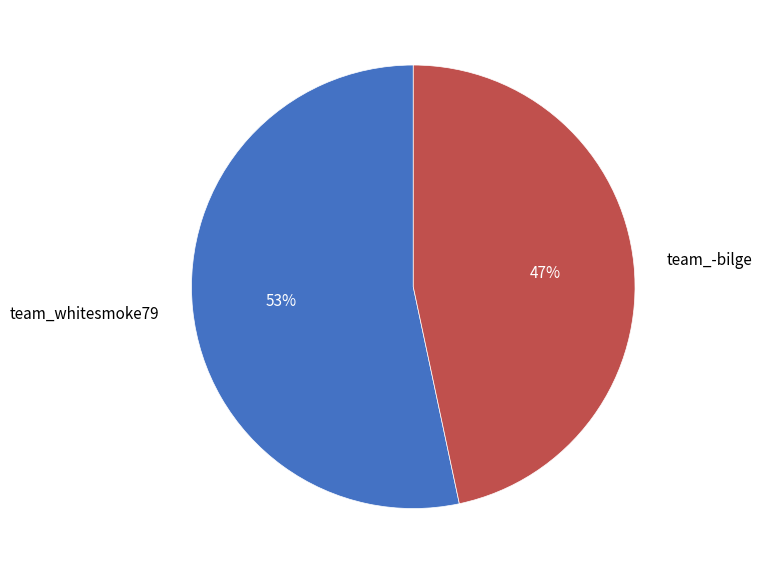

Combined, do team_whitesmoke79 and team_-bilge account for over 50%?

Yes